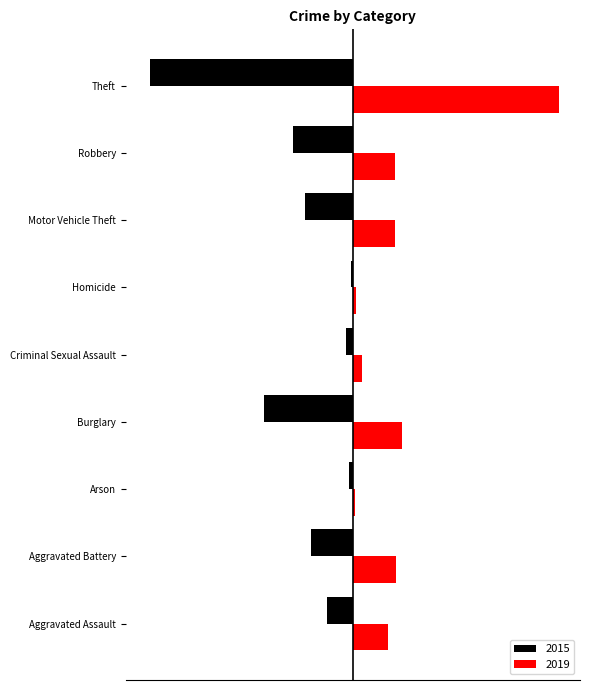

Reading right to left, extract all data points from this chart.

2015: Theft=-1263	Robbery=-372	Motor Vehicle Theft=-299	Homicide=-13	Criminal Sexual Assault=-43	Burglary=-552	Arson=-22	Aggravated Battery=-259	Aggravated Assault=-164
2019: Theft=1288	Robbery=263	Motor Vehicle Theft=262	Homicide=21	Criminal Sexual Assault=55	Burglary=308	Arson=16	Aggravated Battery=267	Aggravated Assault=220